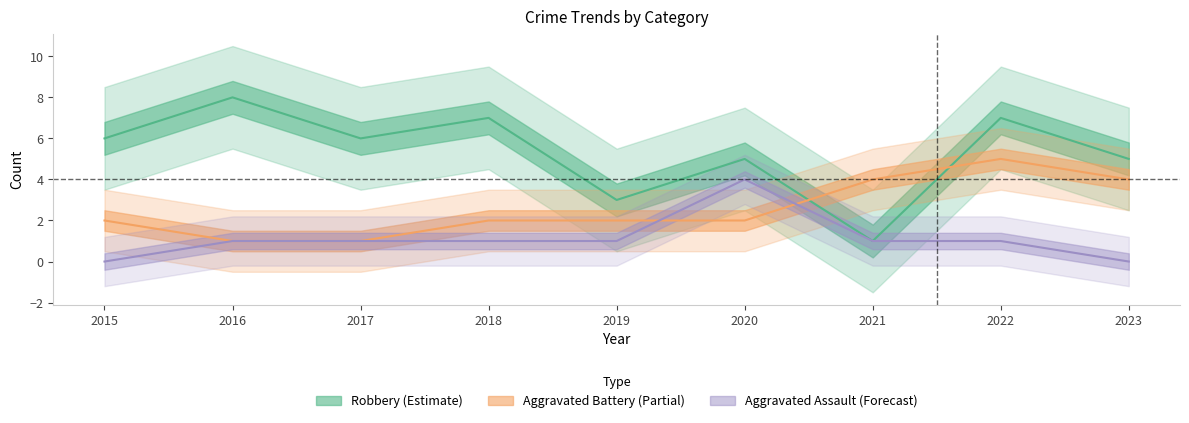

After their last crossing, which series has the higher values: Aggravated Assault or Aggravated Battery?

Aggravated Battery